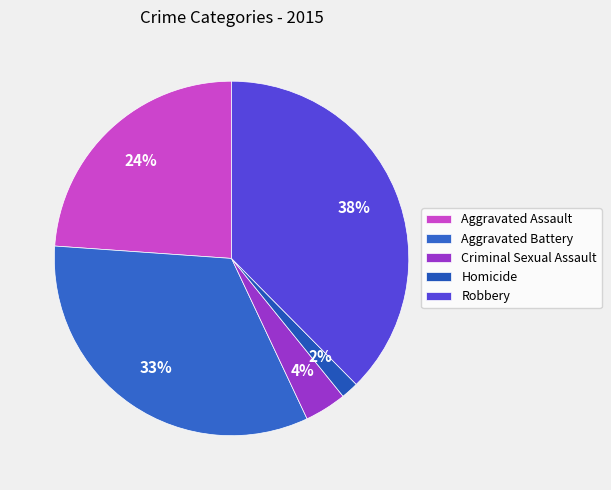

Between Robbery and Aggravated Assault, which is larger?

Robbery